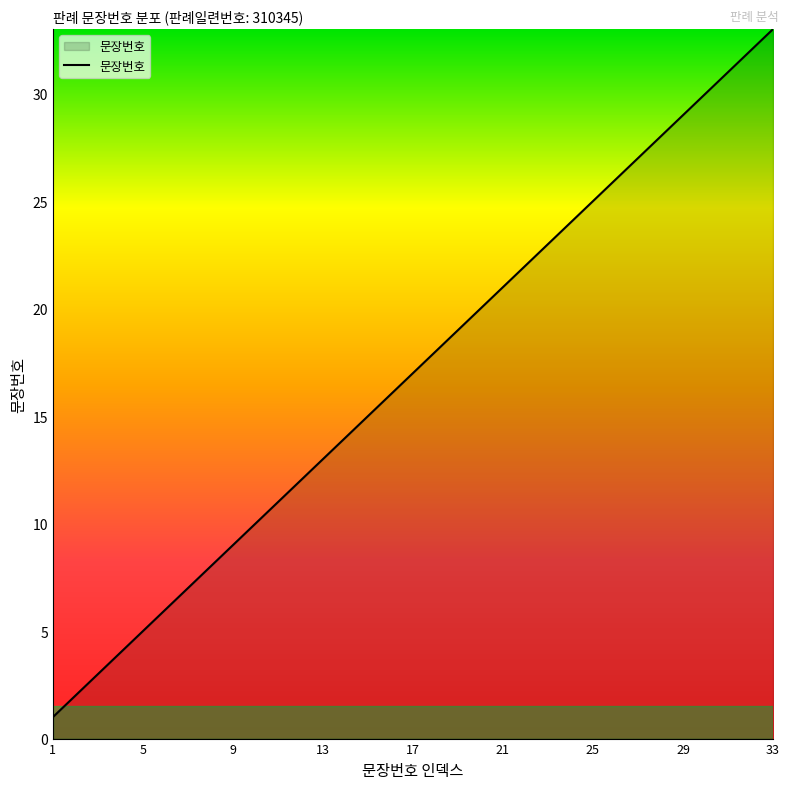

What is the maximum value shown in the chart?

33